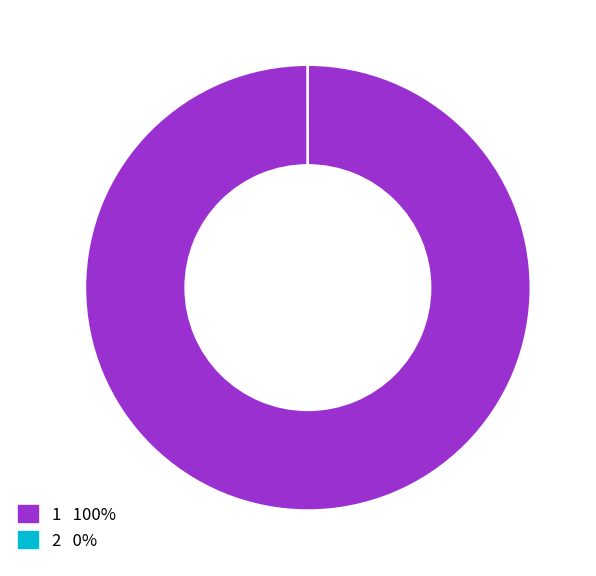

The 1 slice represents 100% of the pie. True or false?

True